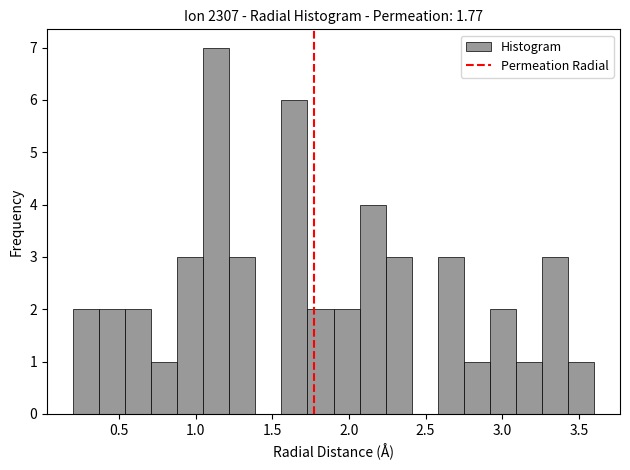

Read against the x-axis, roughly where is the centre of the tallest bar?

1.15